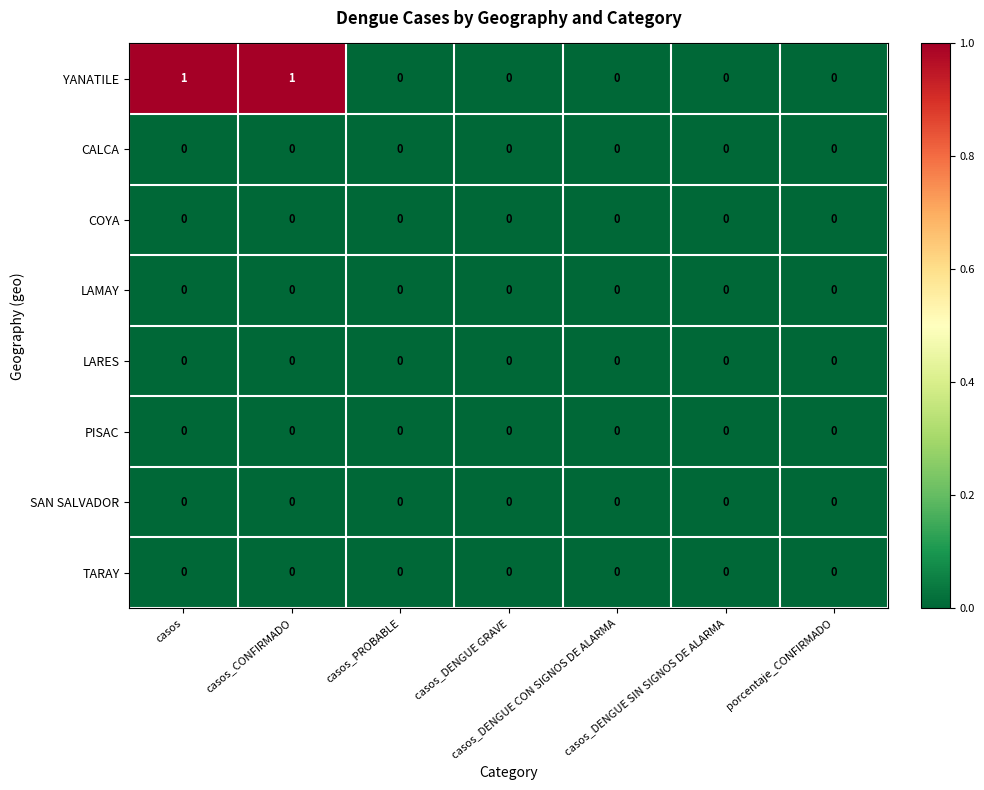

Which series has the largest total across all categories?

YANATILE